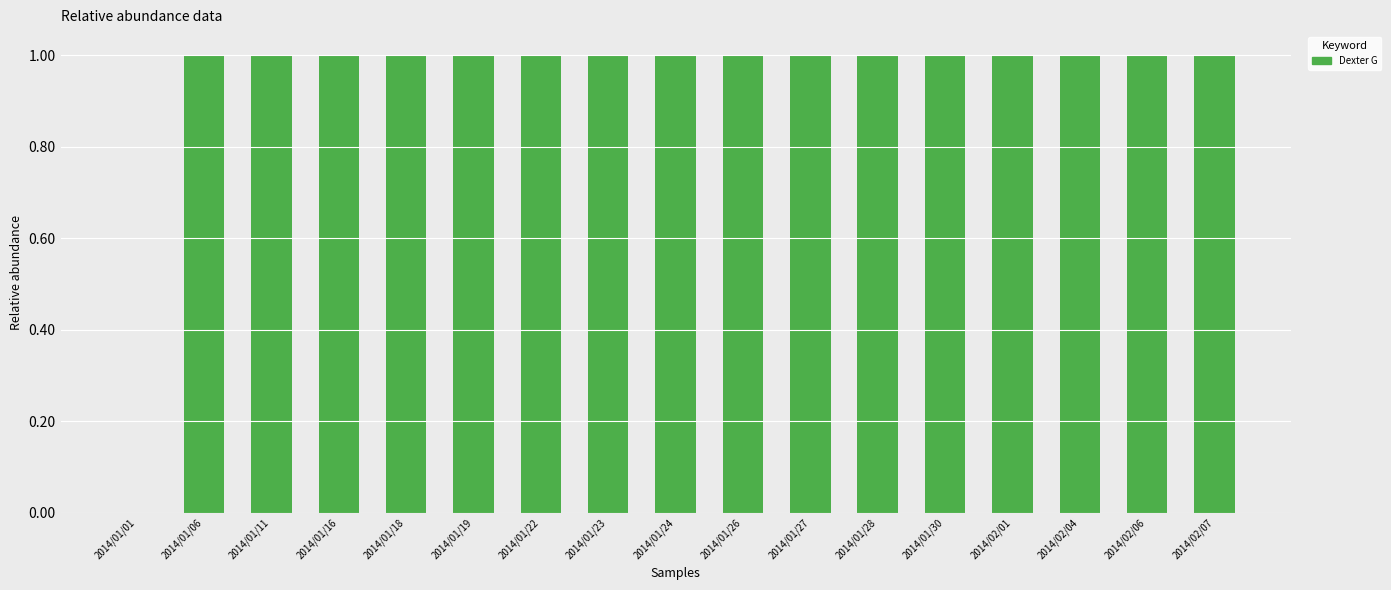

What is the sum of all values?

16